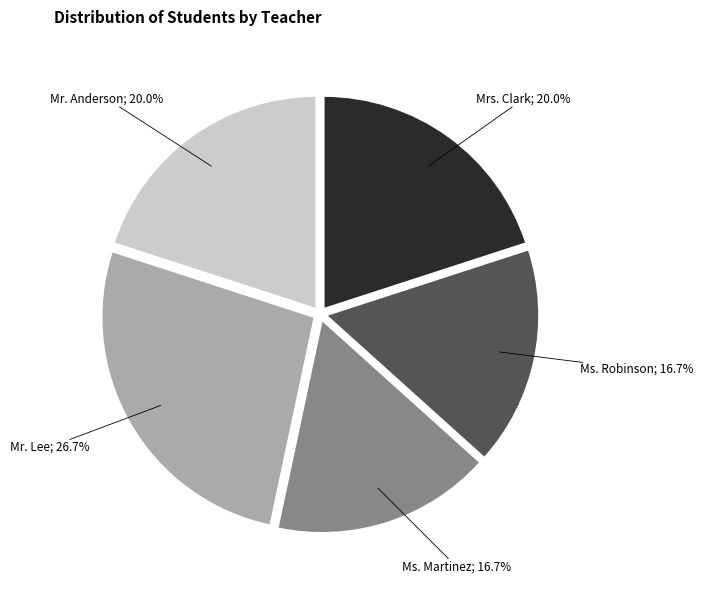

Does any single category account for the majority?

No